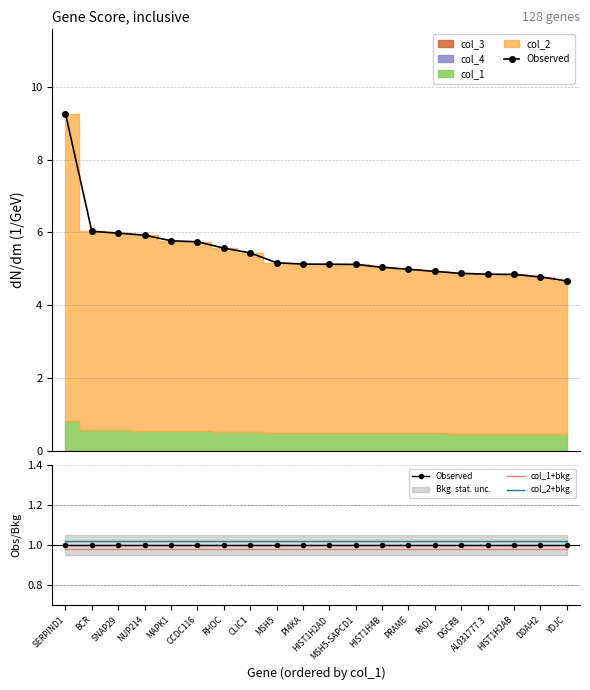

The col_1+bkg. series shows 1.0 at NUP214. True or false?

True